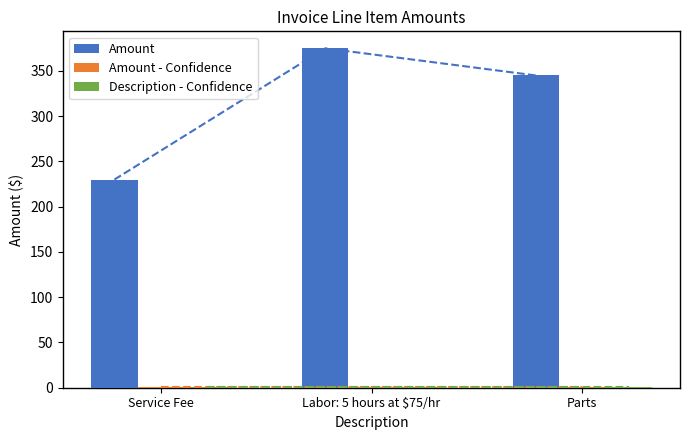

Which series has the widest spread of values?

Amount